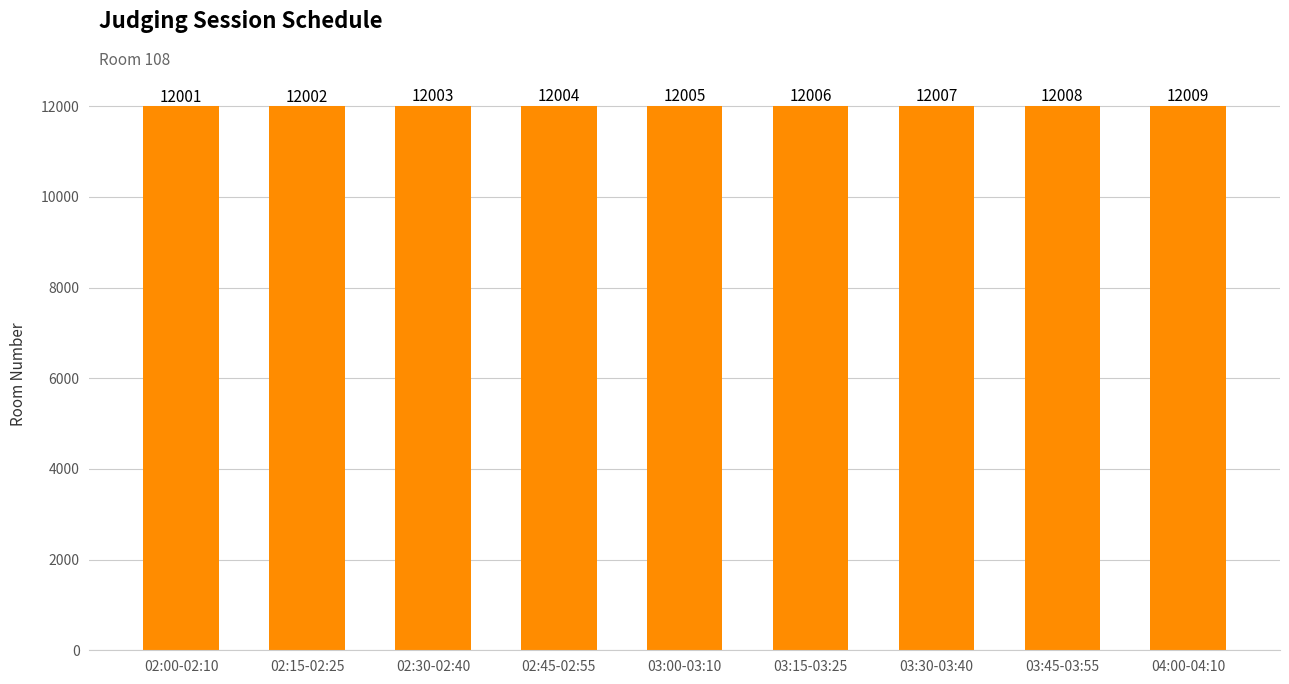

The chart shows a value of 15716 at 02:00-02:10. True or false?

False